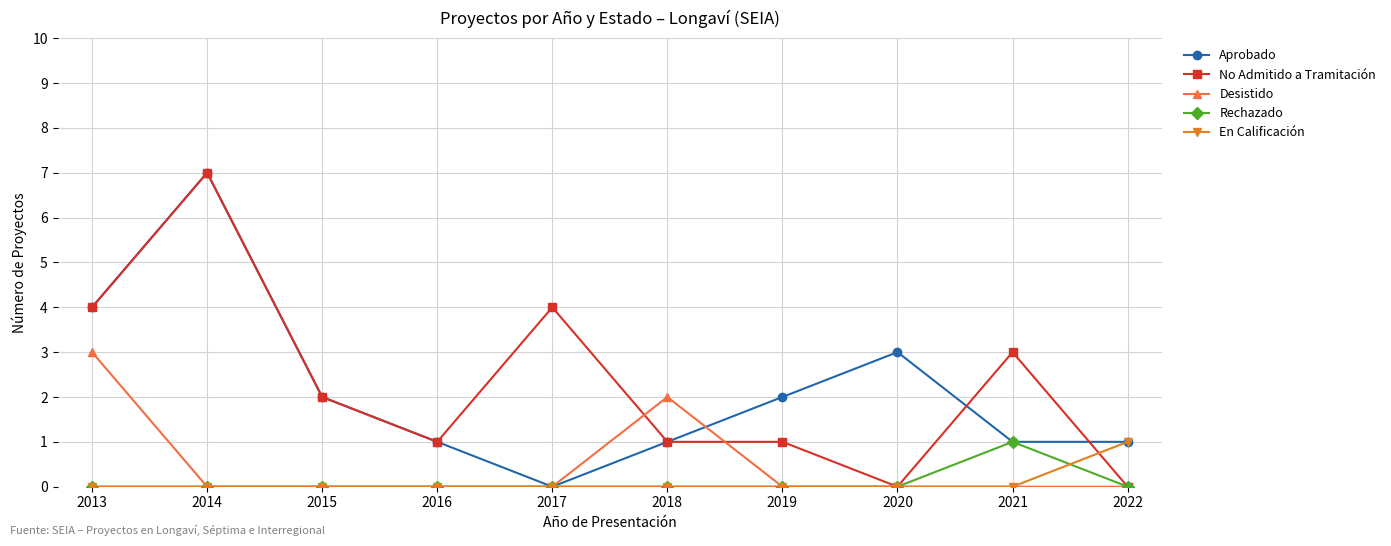

What is the approximate value of Aprobado at 2019?

2